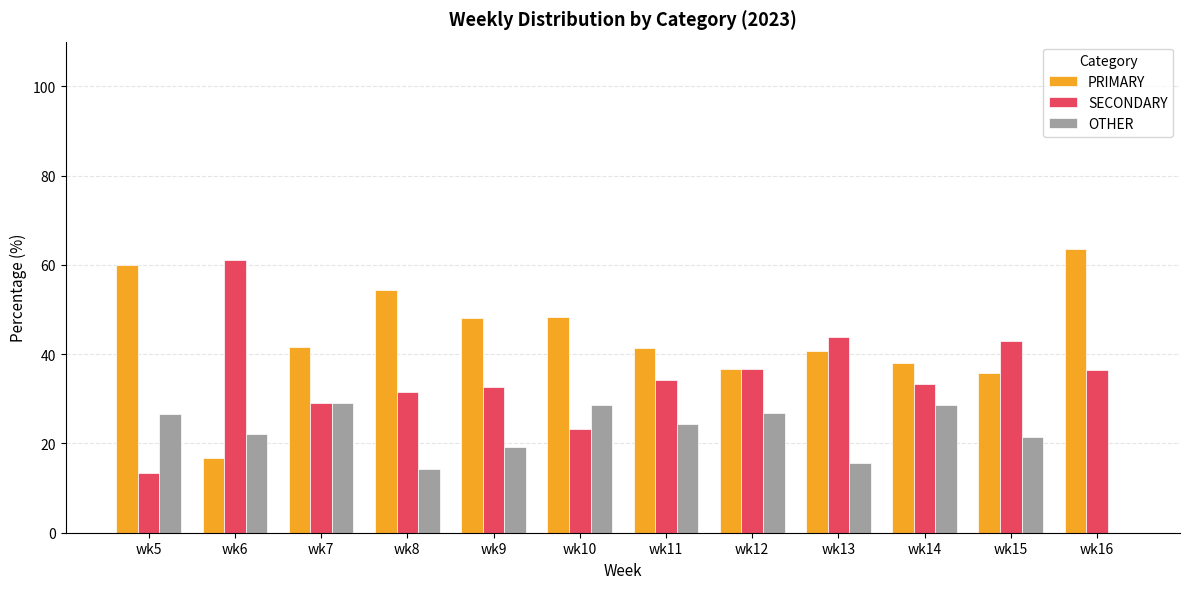

Is it true that PRIMARY equals 14.7 at wk5?

False